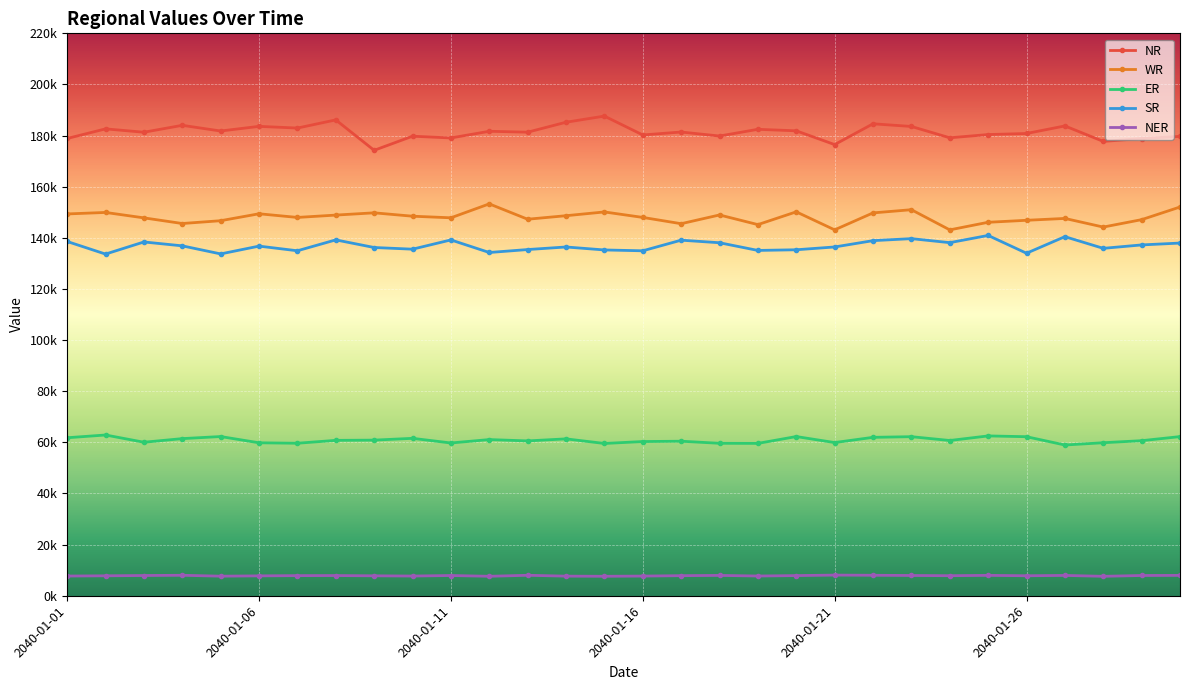

Is this an area chart (filled region under the line)?

No